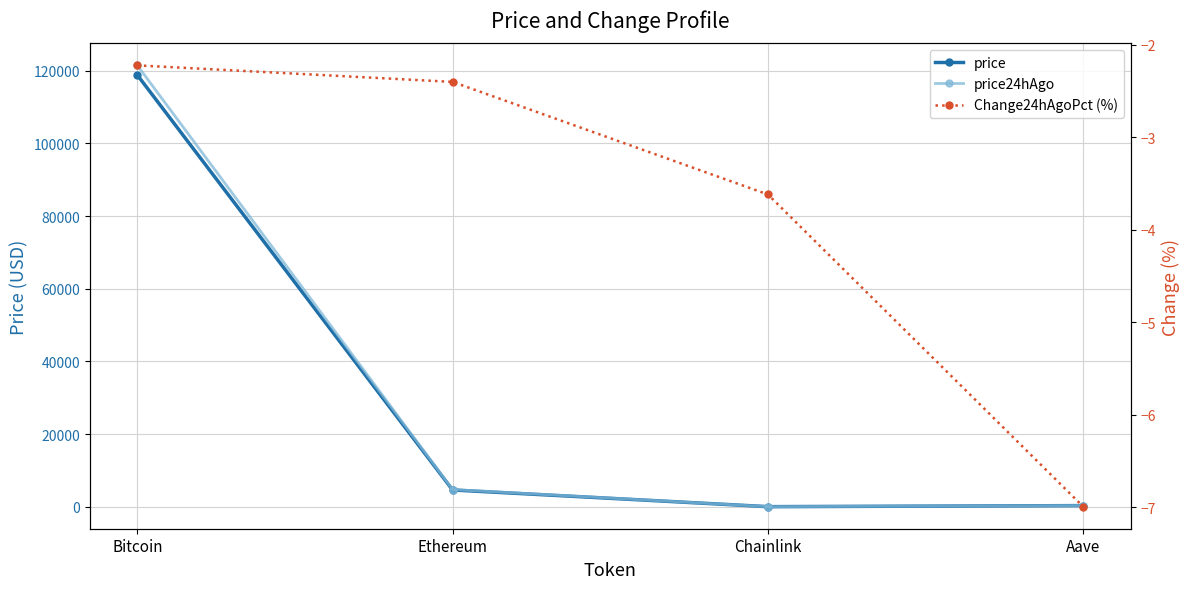

The price24hAgo series shows 208333.7 at Bitcoin. True or false?

False